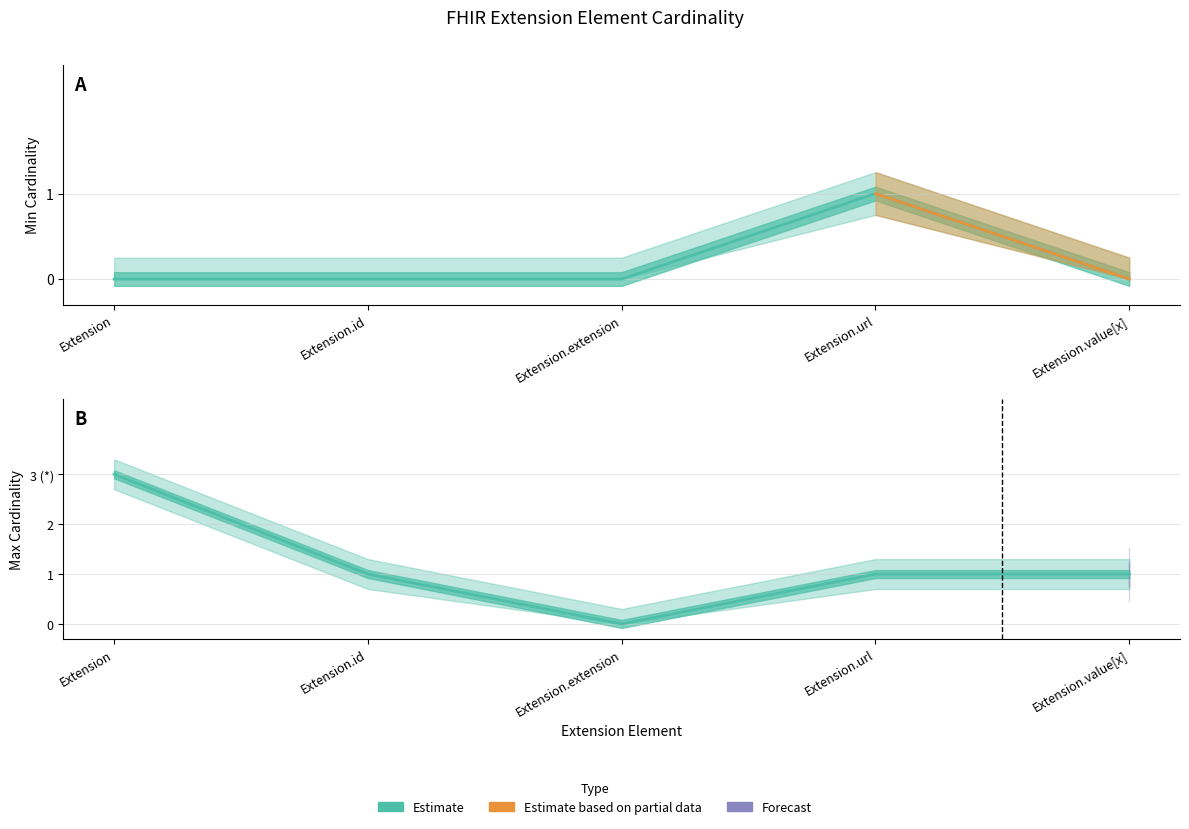

True or false: the data has more than 1 interior local peaks.

False